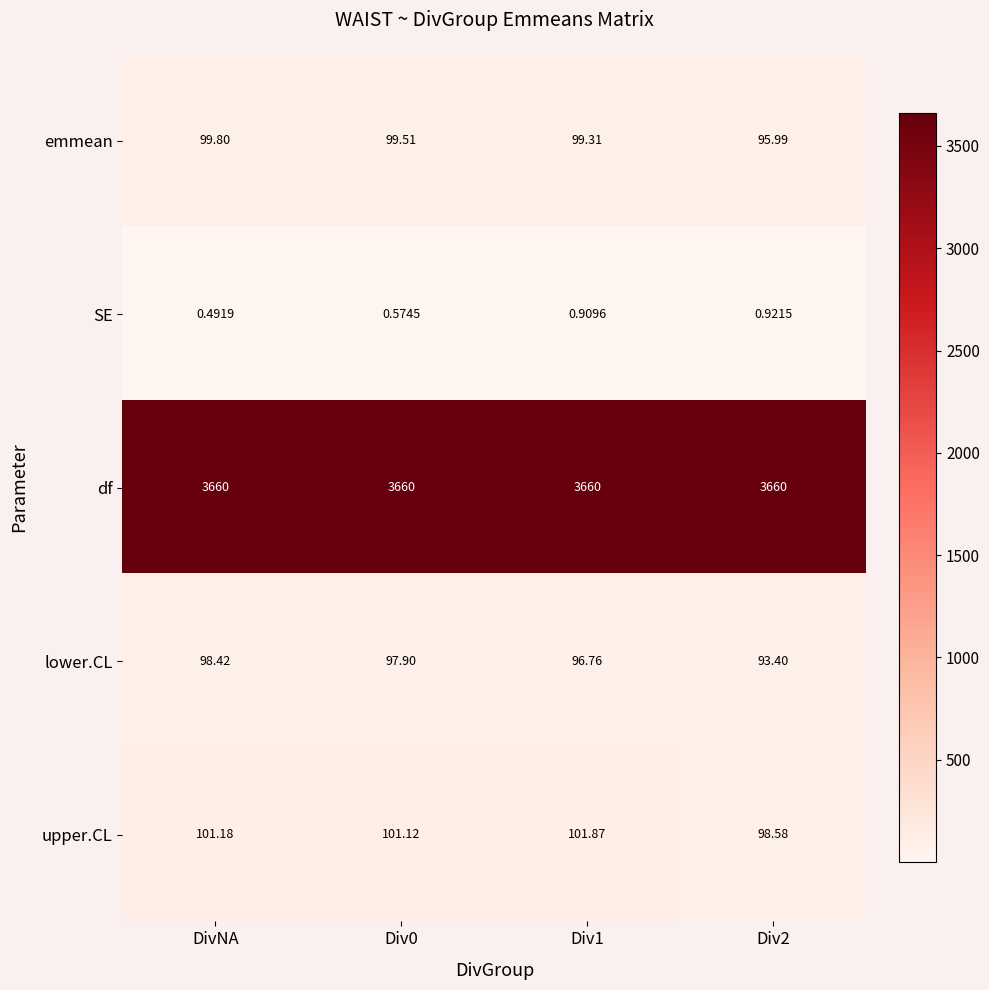

How many data points in upper.CL are above 101?

3